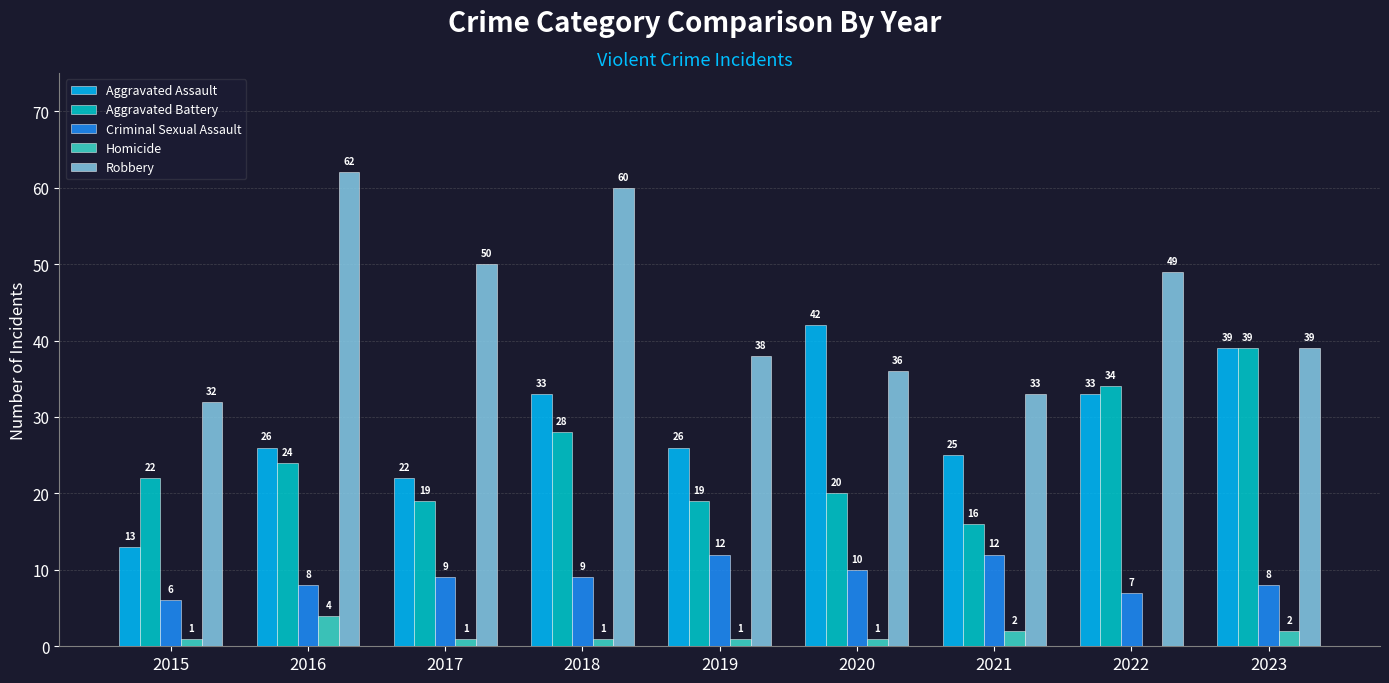

The Robbery series shows 50 at 2017. True or false?

True